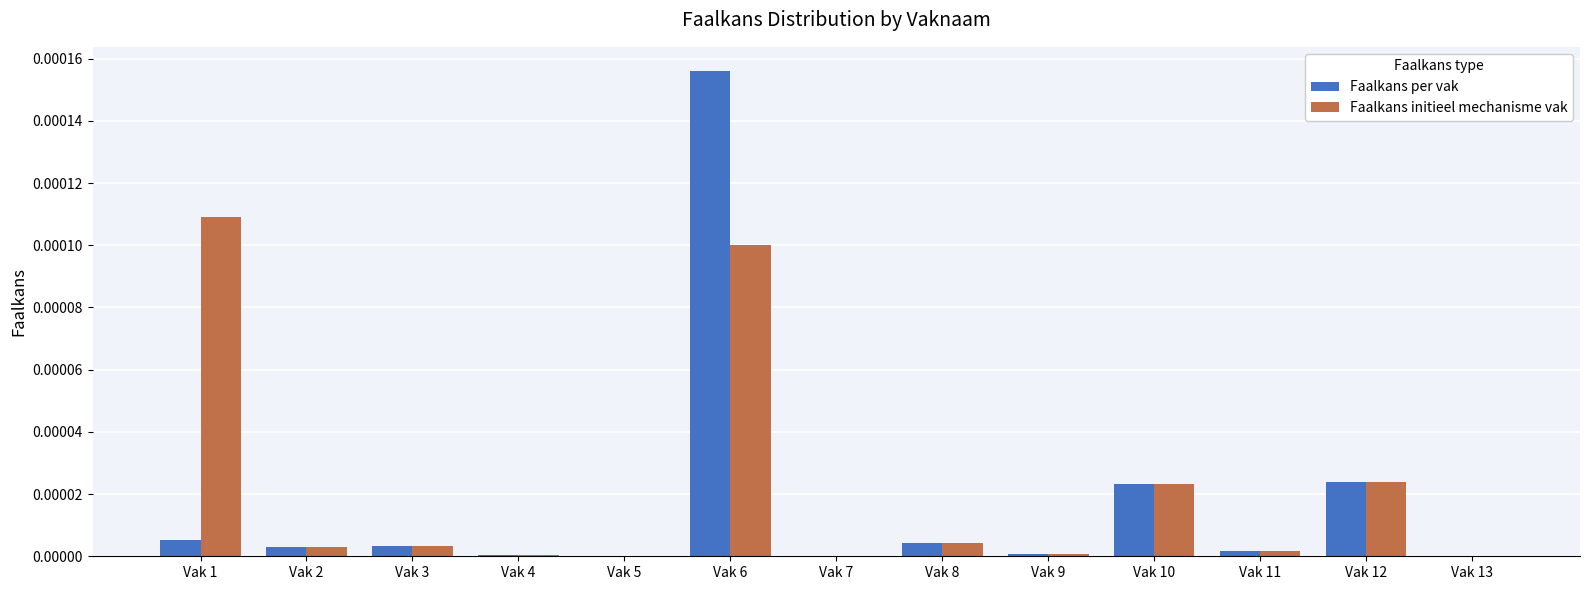

At which category is the sum across all series the highest?

Vak 6